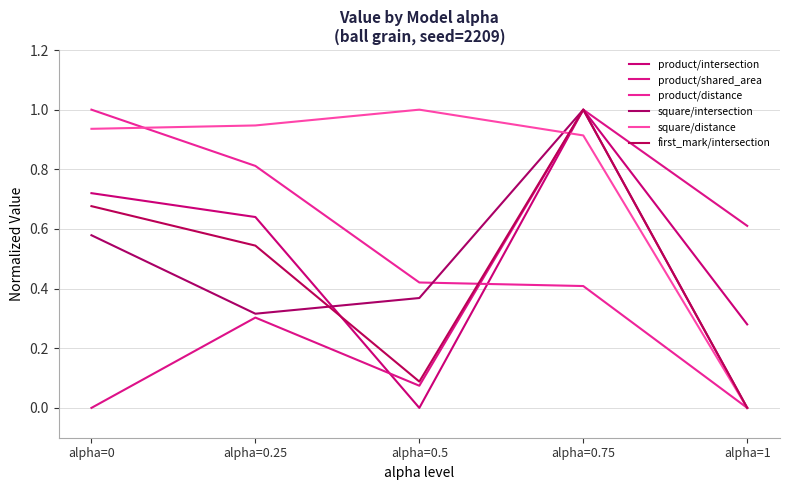

Which series has the widest spread of values?

product/intersection